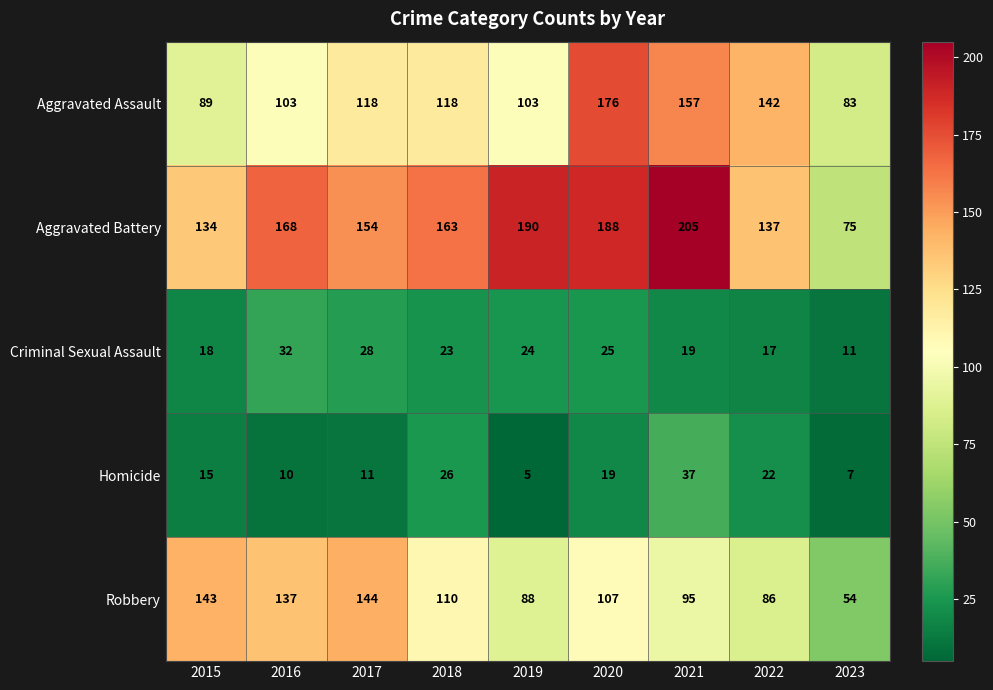

Which series changed the most between 2017 and 2023?

Robbery